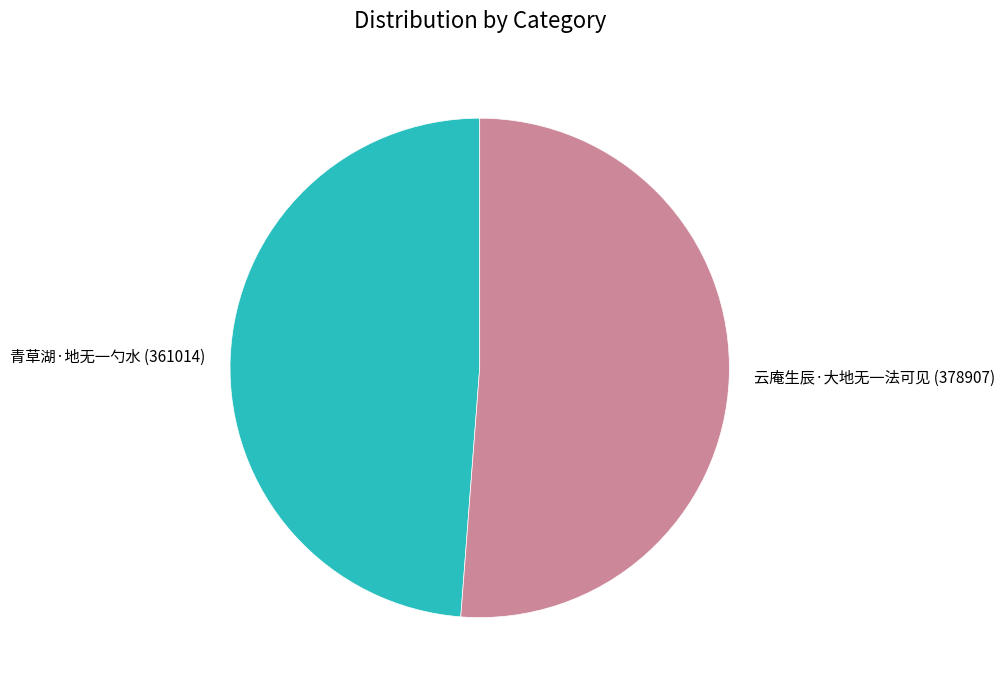

Does 云庵生辰·大地无一法可见 account for over 50% of the chart?

Yes